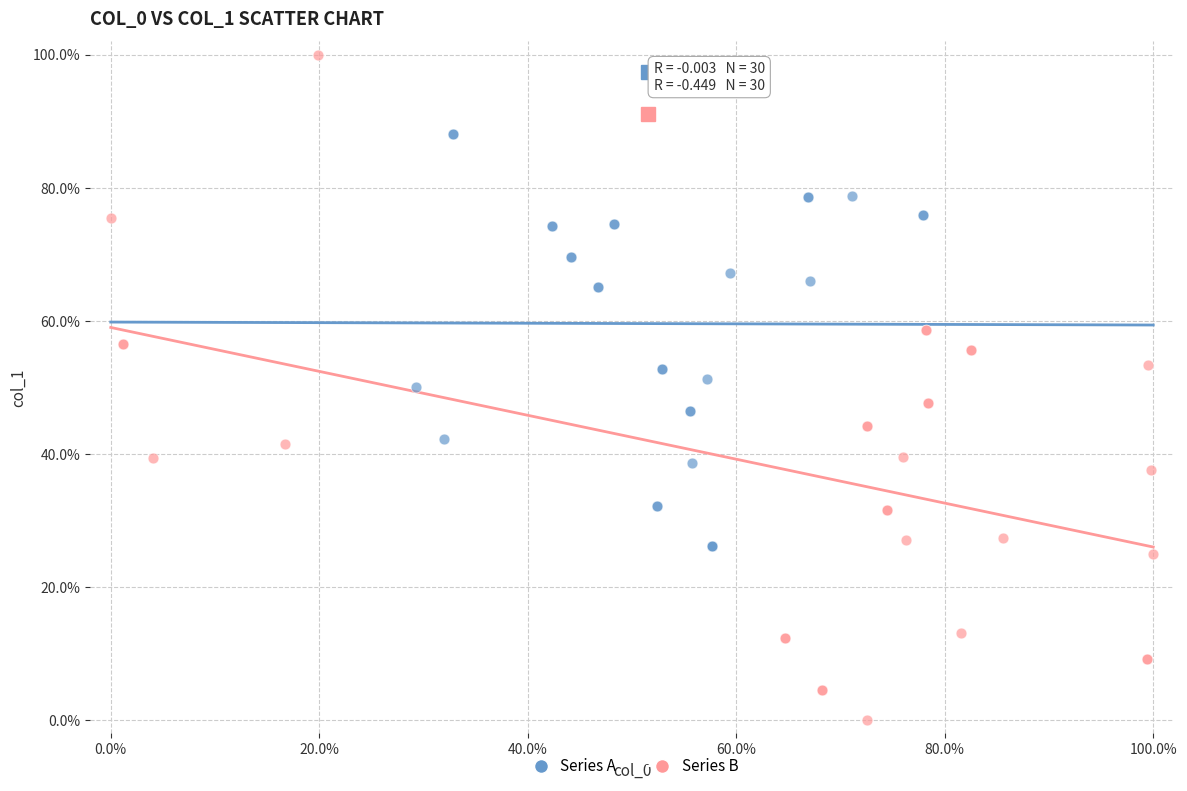

Which series reaches the minimum Y coordinate?

Series B